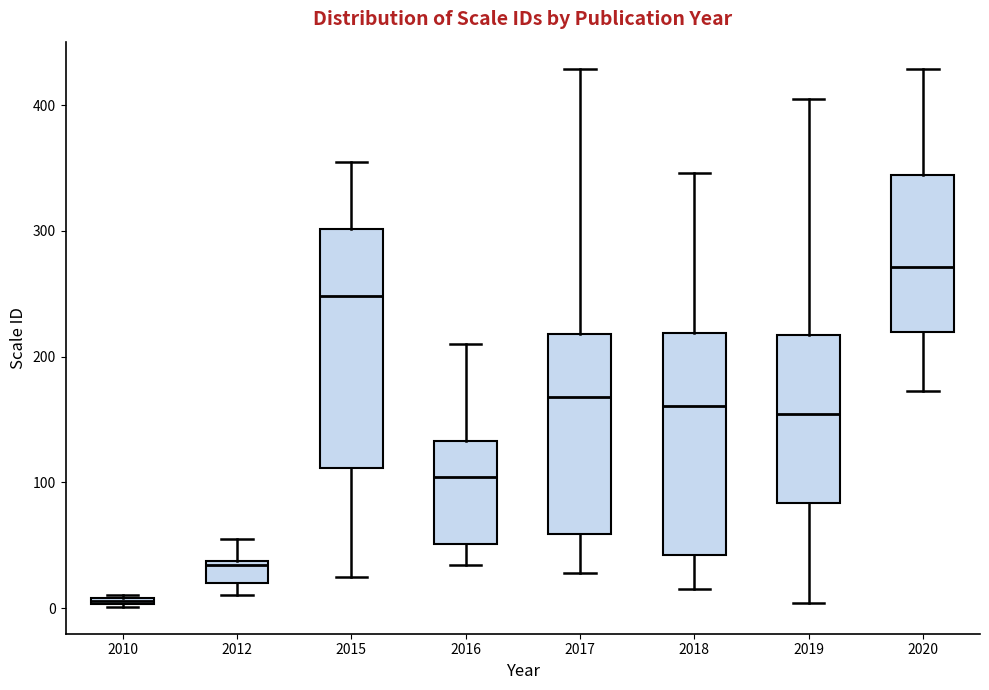

Where does the upper whisker of the box at x = 2018 end on the y-axis? The values are not printed on the chart, so give them approximately, as read against the axis.

350